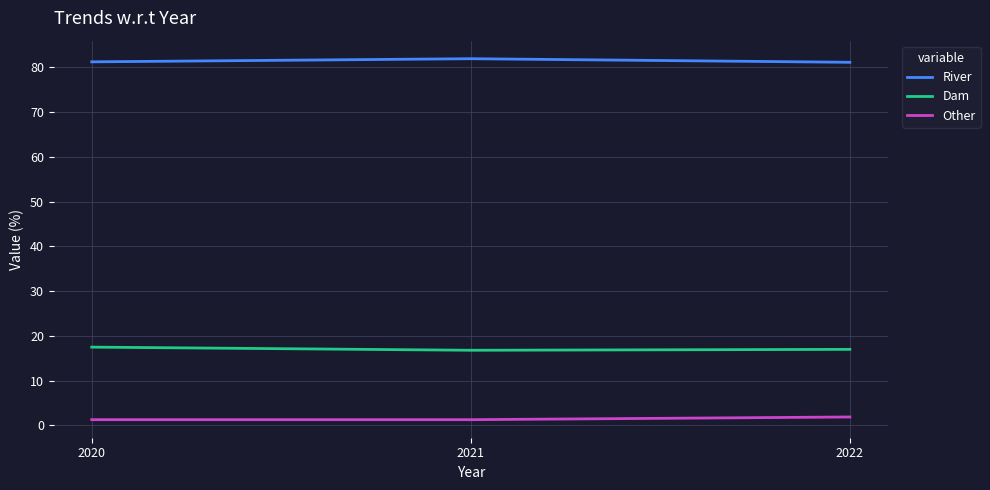

What is the maximum value for Dam?

17.5